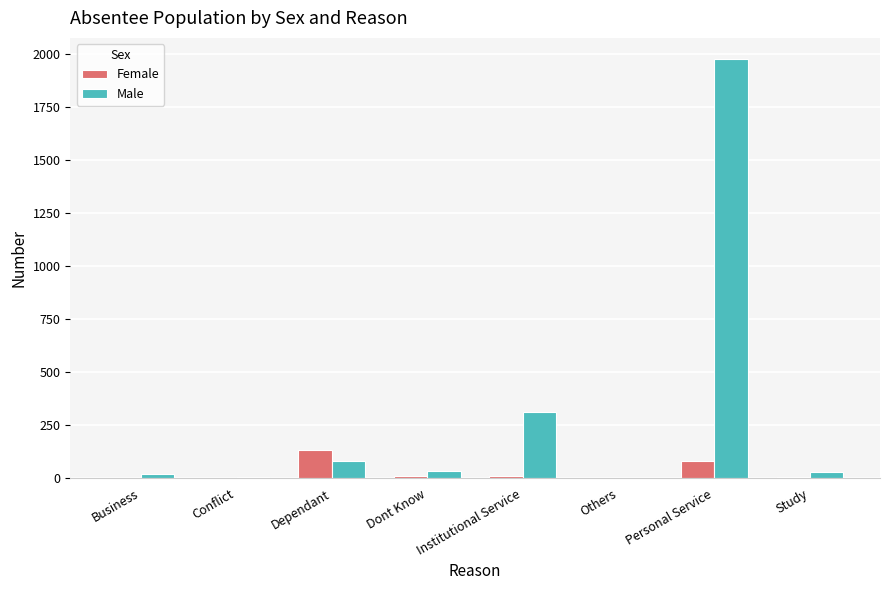

The value of Male at Dependant is 79. True or false?

True